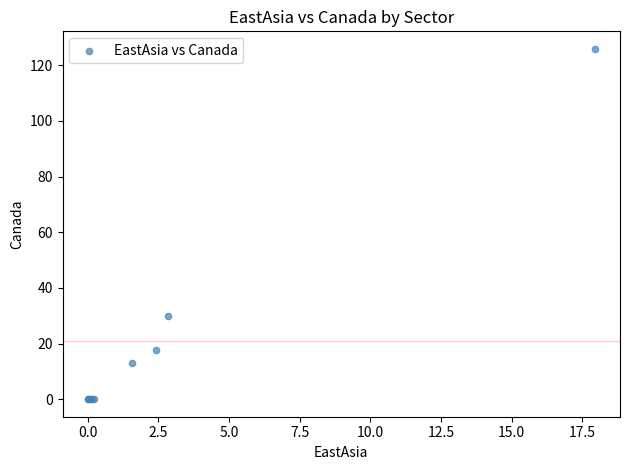

What Y value in the scatter plot is closest to 62?

29.9